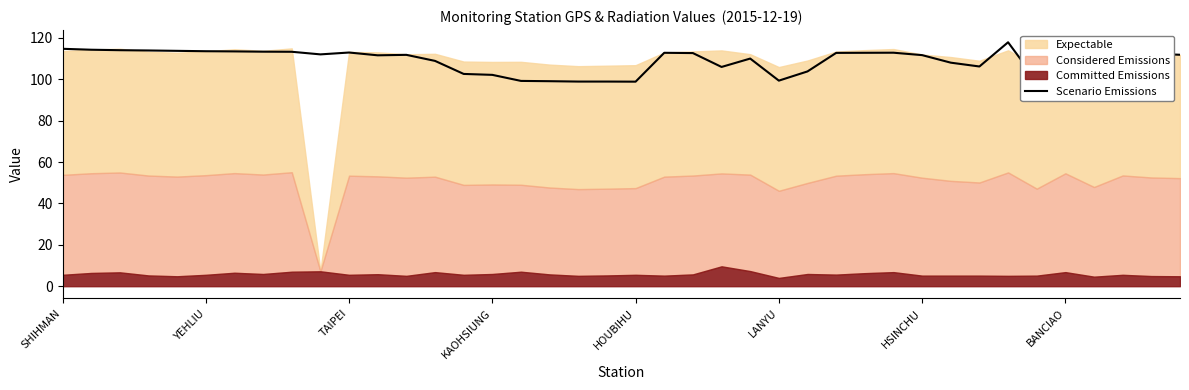

The value of Scenario Emissions at LANYU is 99.4. True or false?

True